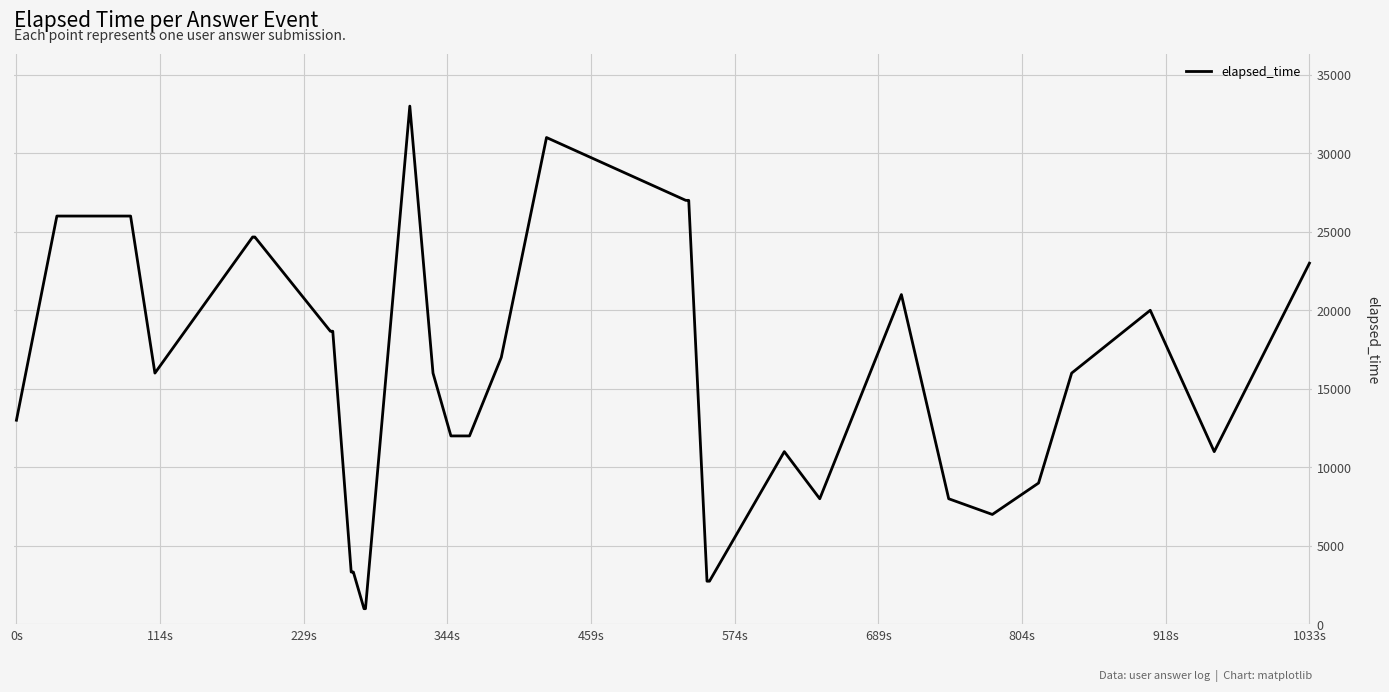

What is the smallest value displayed?

1000